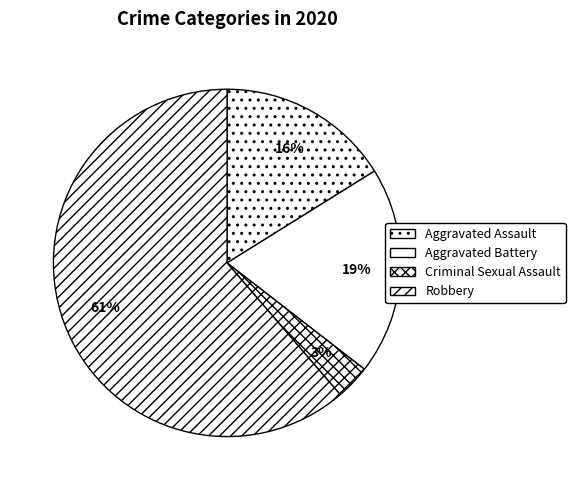

True or false: Aggravated Battery accounts for 27% of the total.

False